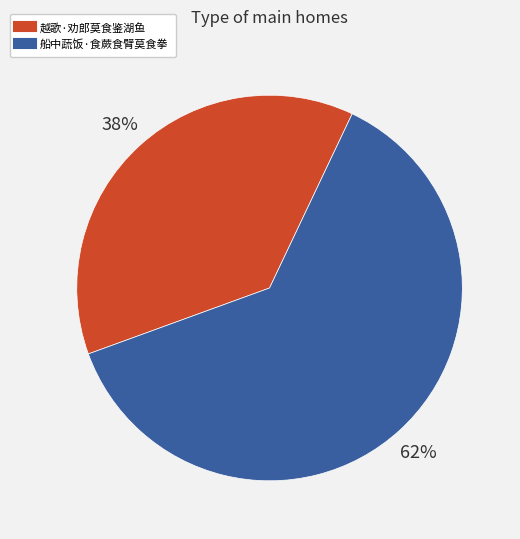

To the nearest percent, what portion does 船中蔬饭·食蕨食臂莫食拳 represent?

62%